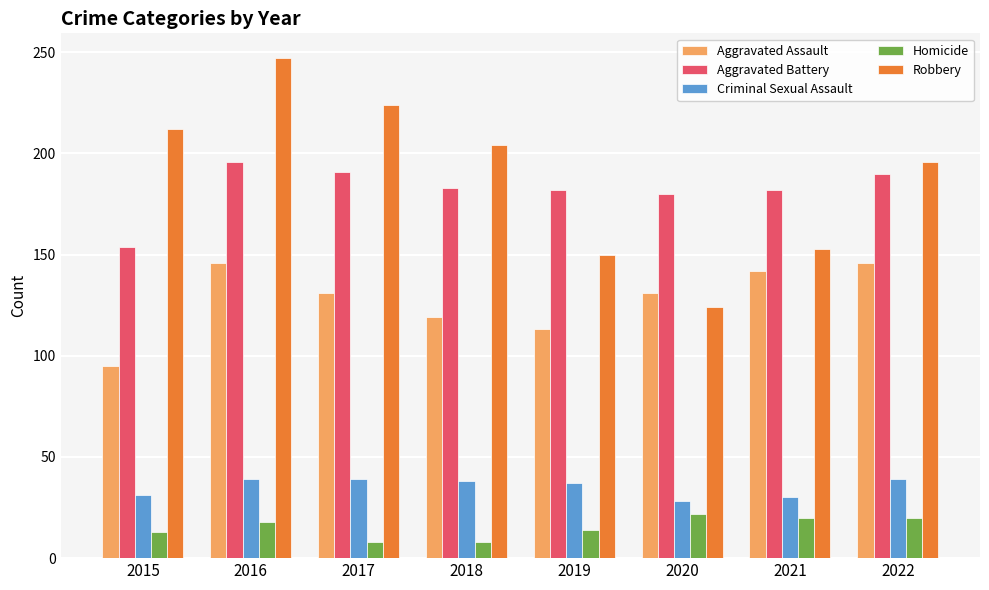

What is the total value across all series at 2019?

496